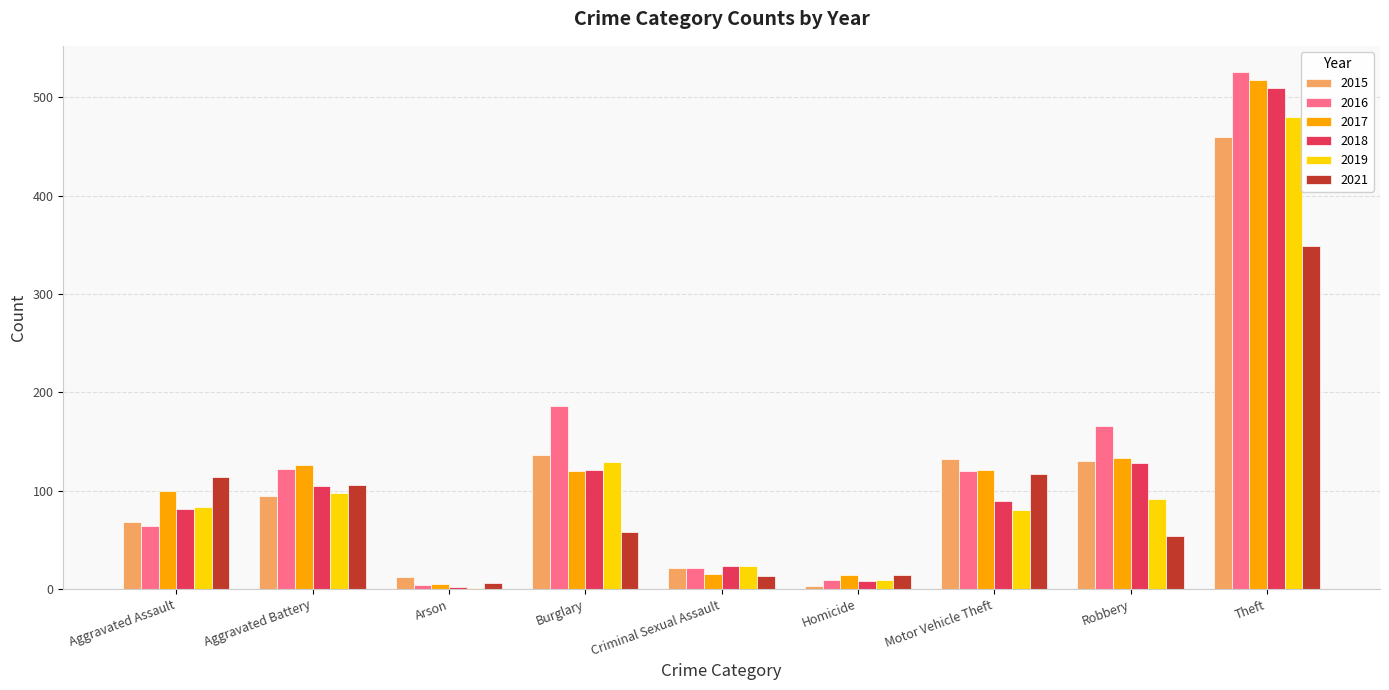

Which category has the highest value in the 2017 series?

Theft